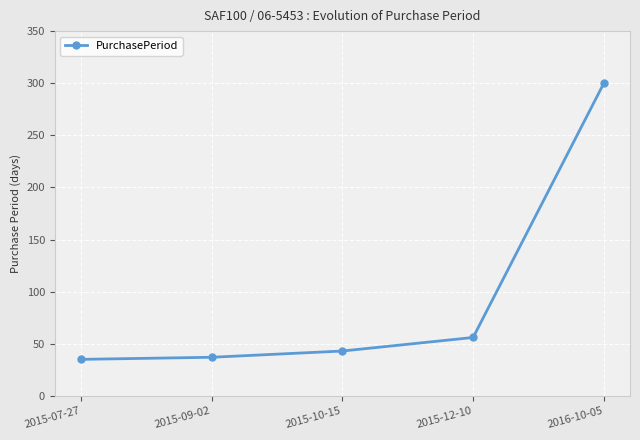

What is the label of the 2nd point from the right?

2015-12-10